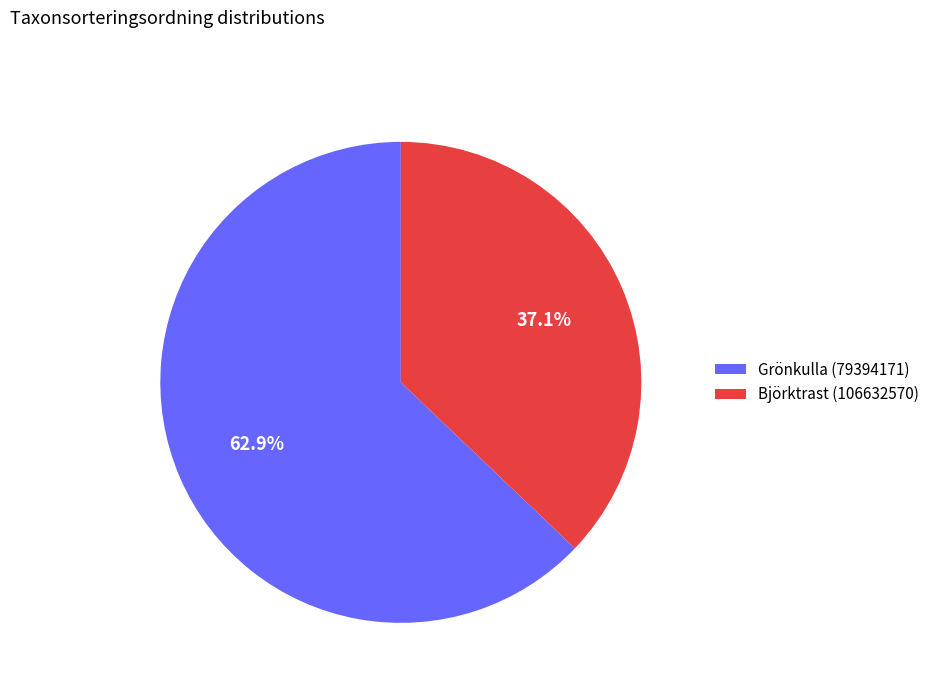

What portion of the pie excludes Grönkulla (79394171)?

37.1%